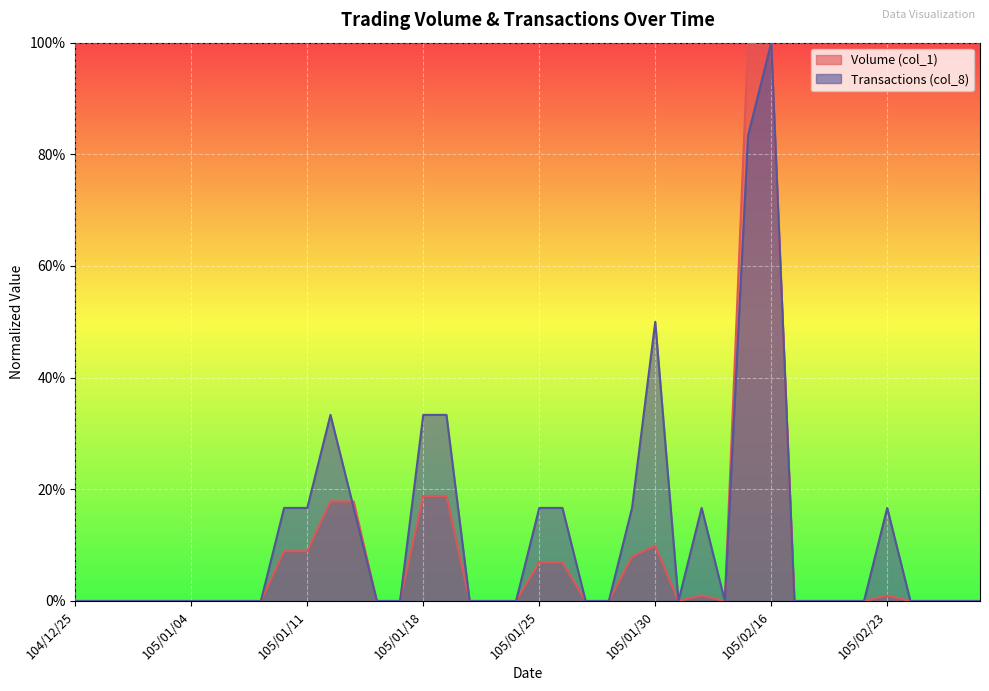

Which series has the largest total across all categories?

Transactions (col_8)